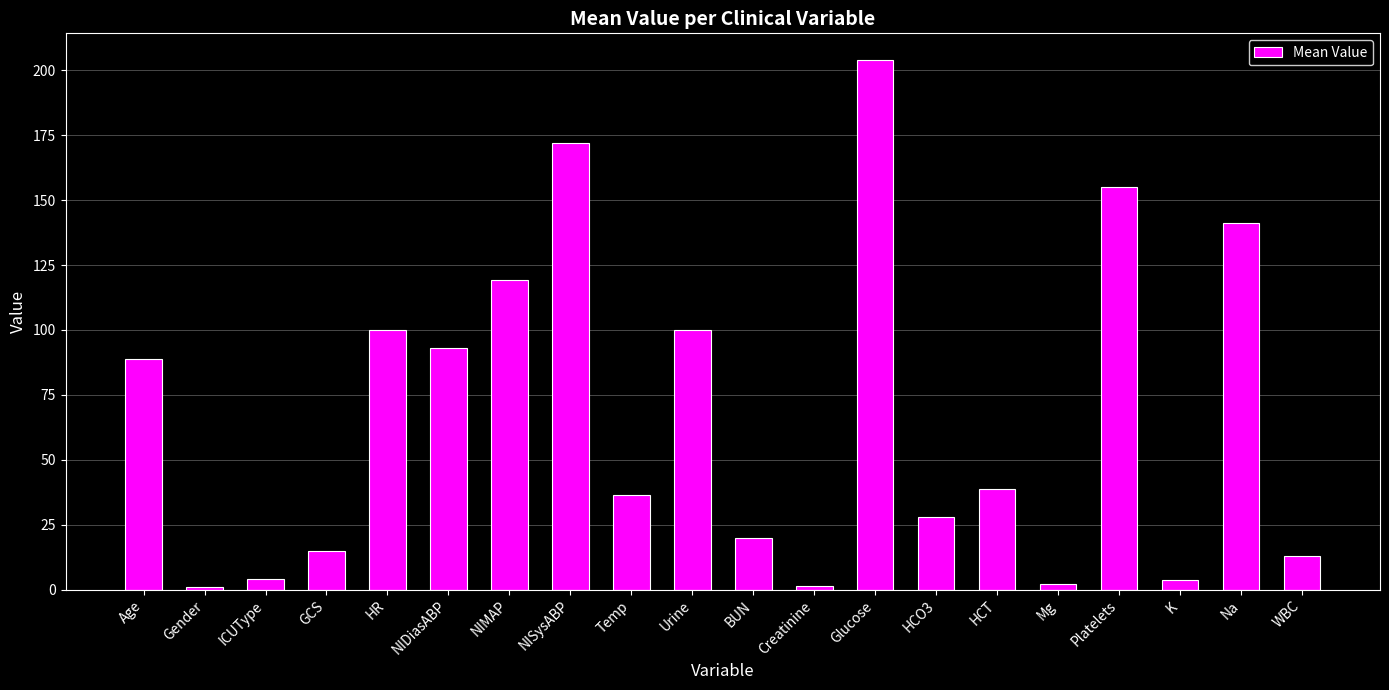

What is the value of the 2nd bar from the left?

1.0